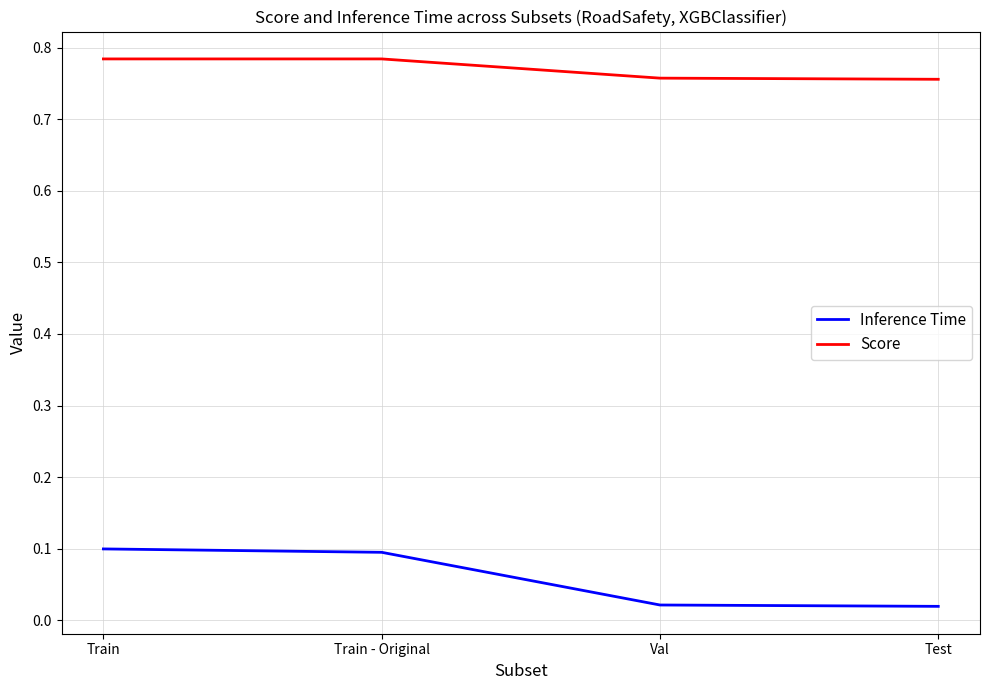

List the series in order of their peak value, lowest first.

Inference Time, Score